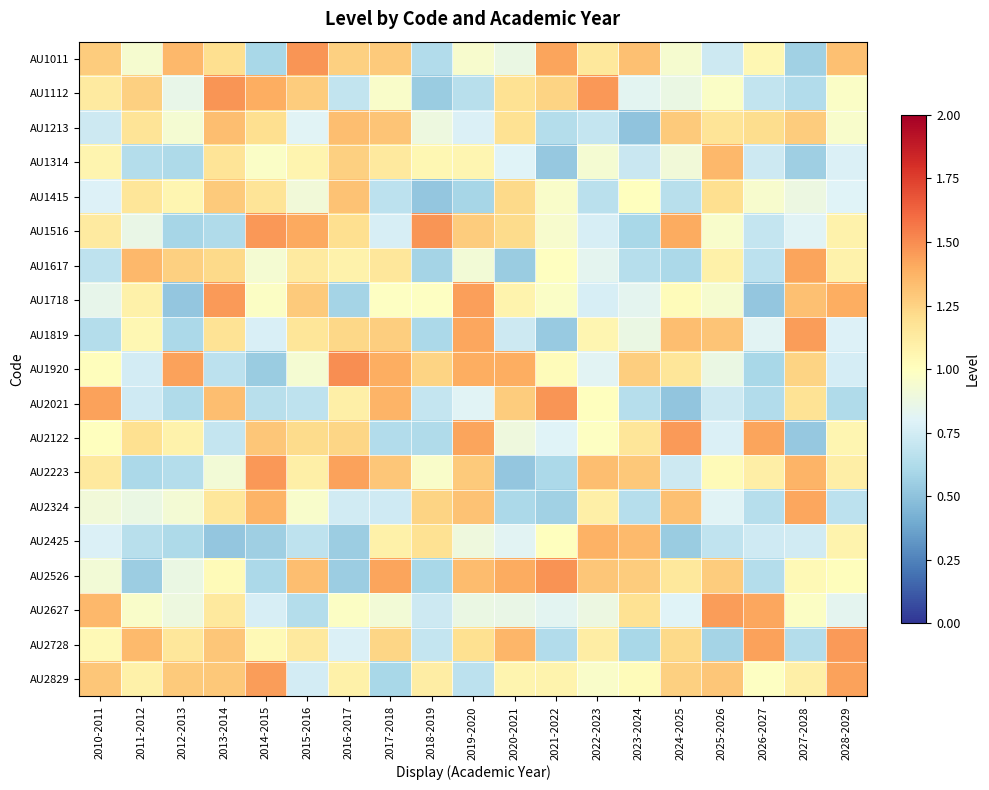

At which category is the sum across all series the highest?

2013-2014